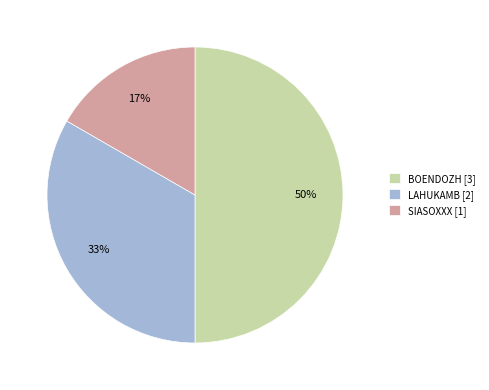

Which has a higher value, LAHUKAMB [2] or BOENDOZH [3]?

BOENDOZH [3]